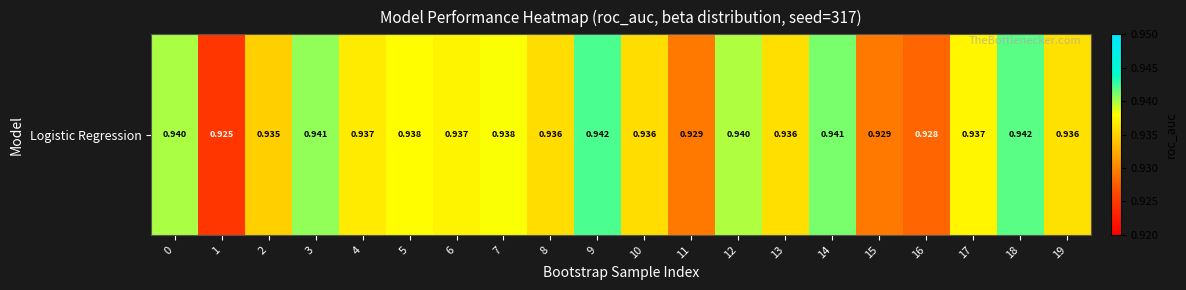

The value at 18 is 0.4. True or false?

False